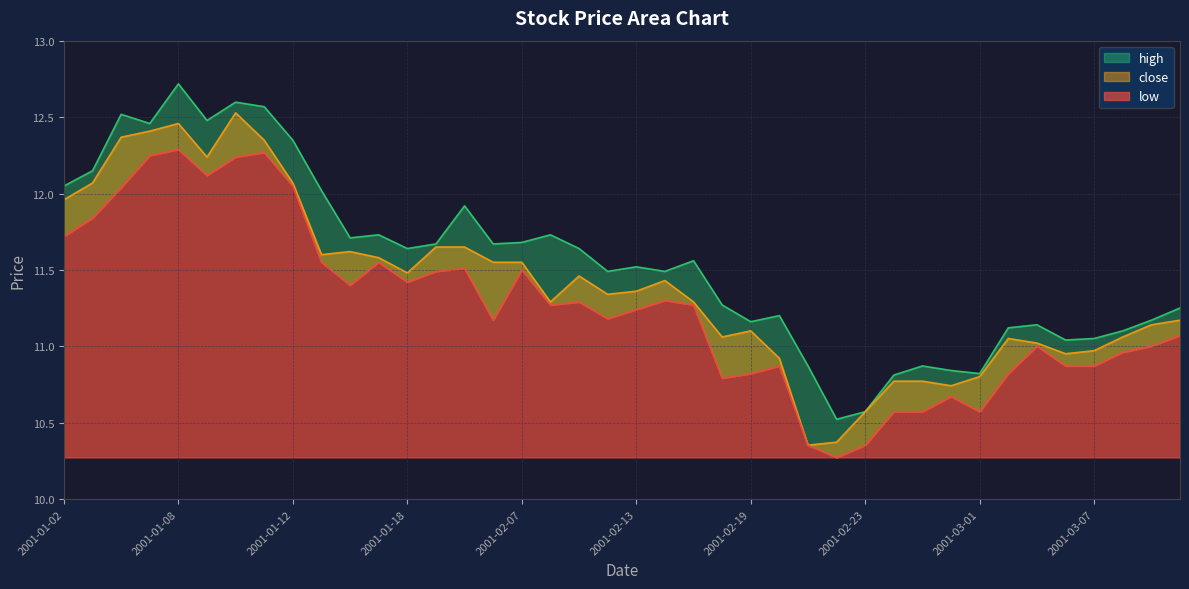

What is the total value across all series at 2001-02-22?

31.2